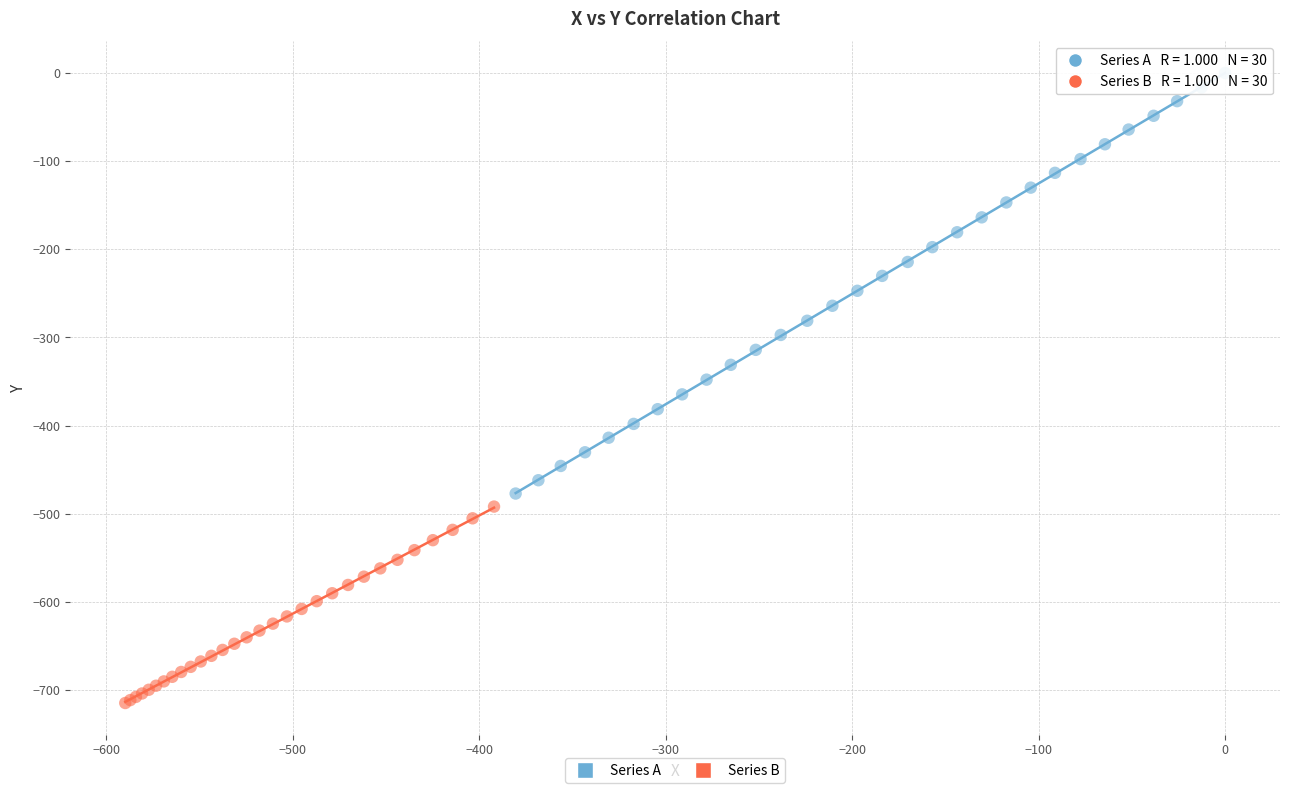

Which series has the largest Y range (max minus min)?

Series A